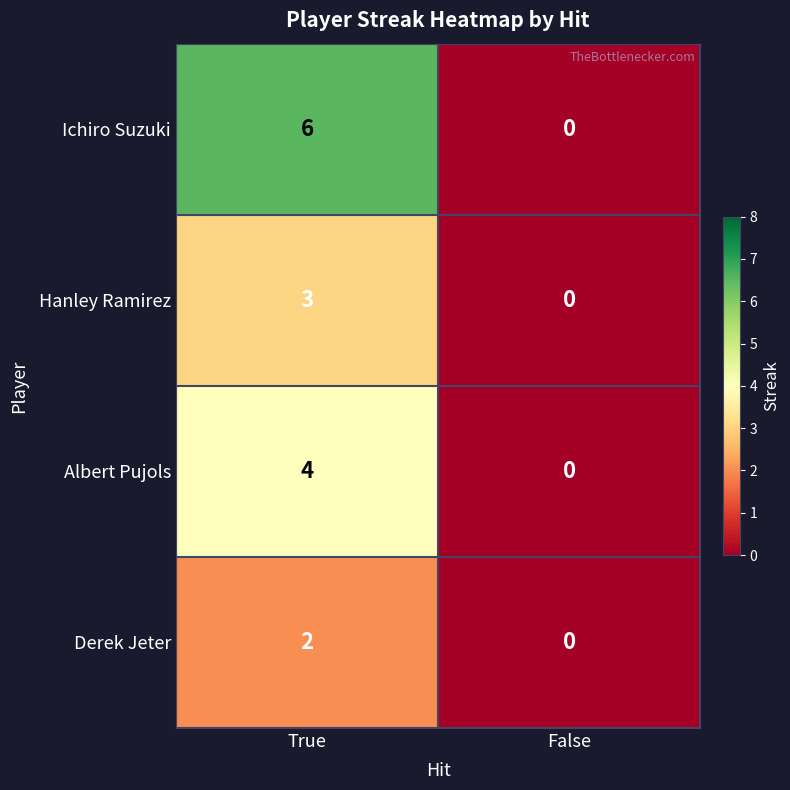

What is the difference between the Albert Pujols values at False and True?

4